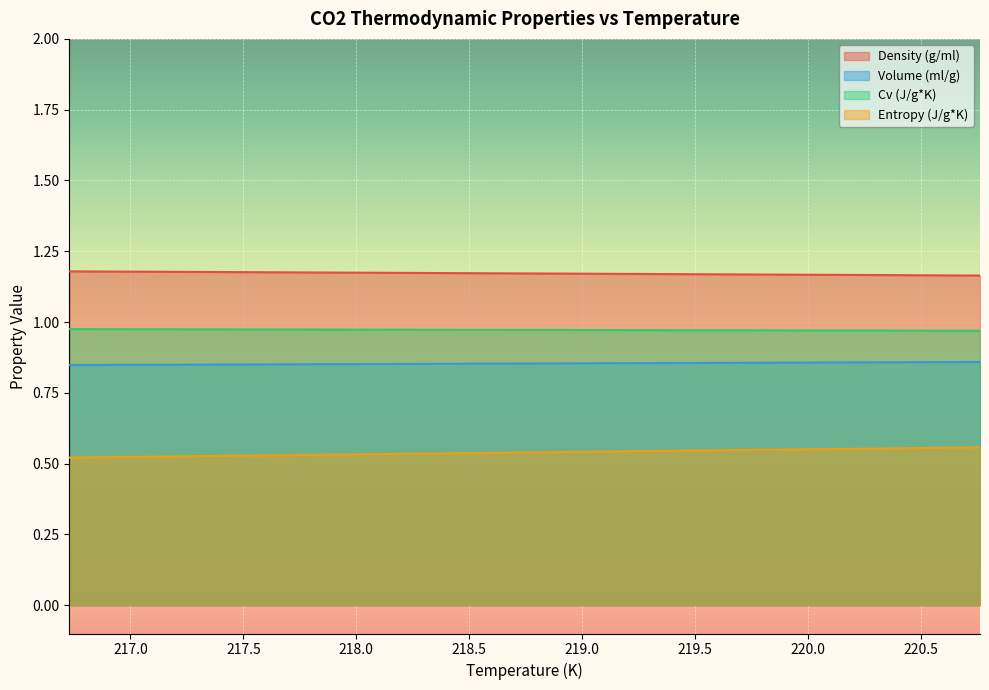

True or false: Volume (ml/g) has a value of 1.2 at 219.37.

False